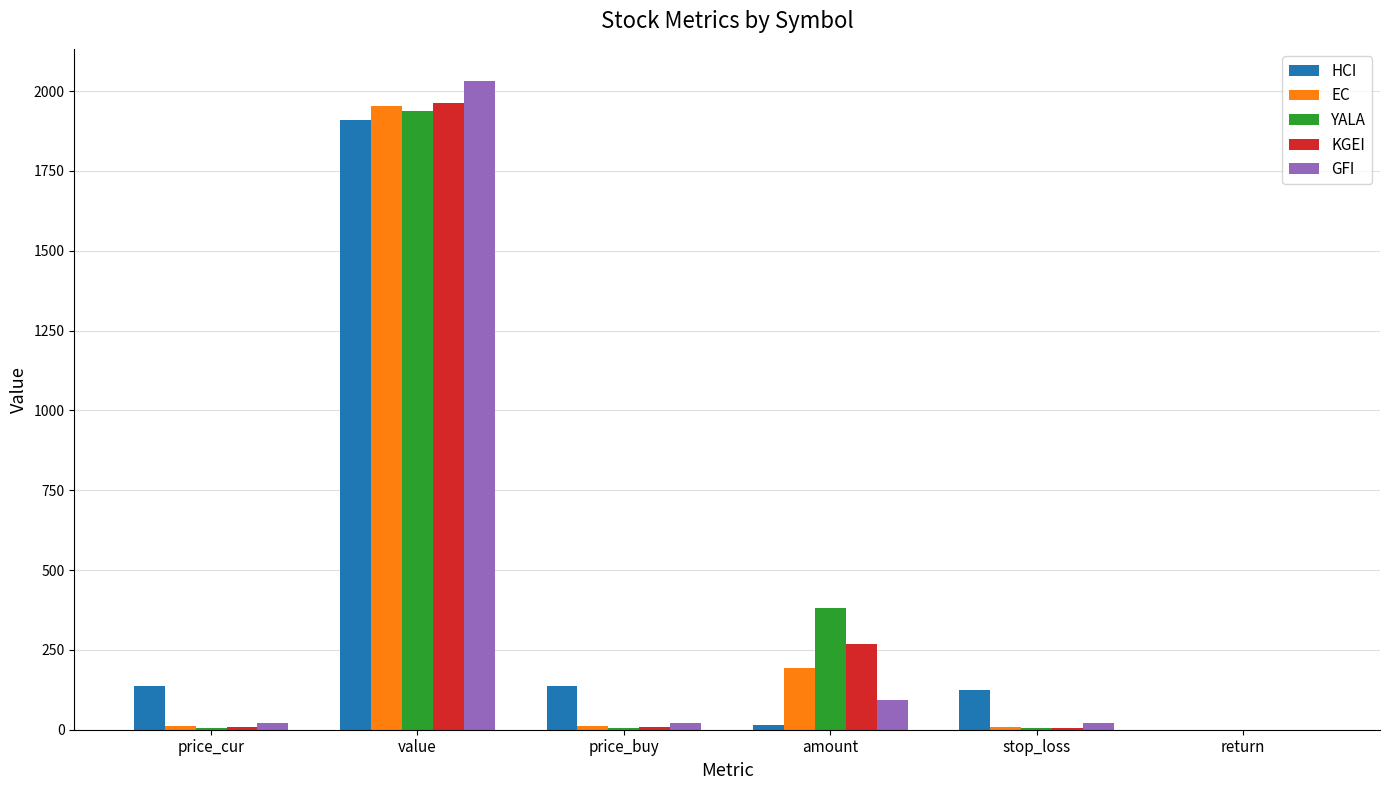

Which category has the highest value in the GFI series?

value